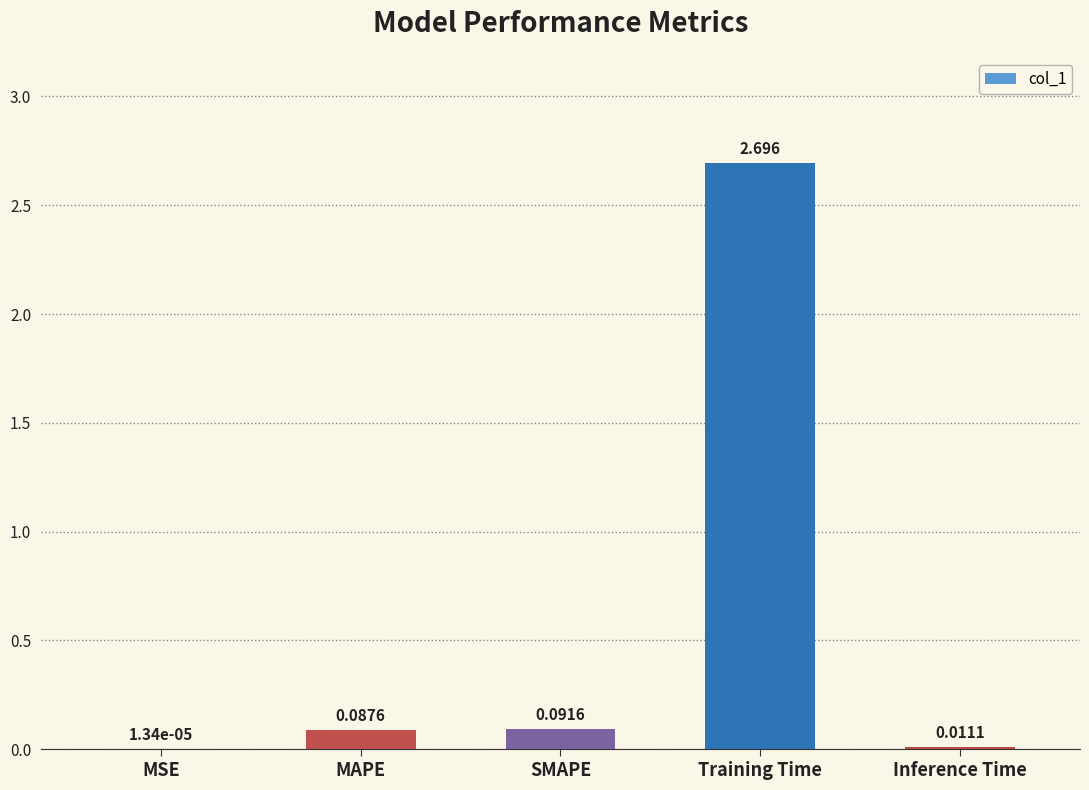

At which label is the value closest to 1?

SMAPE